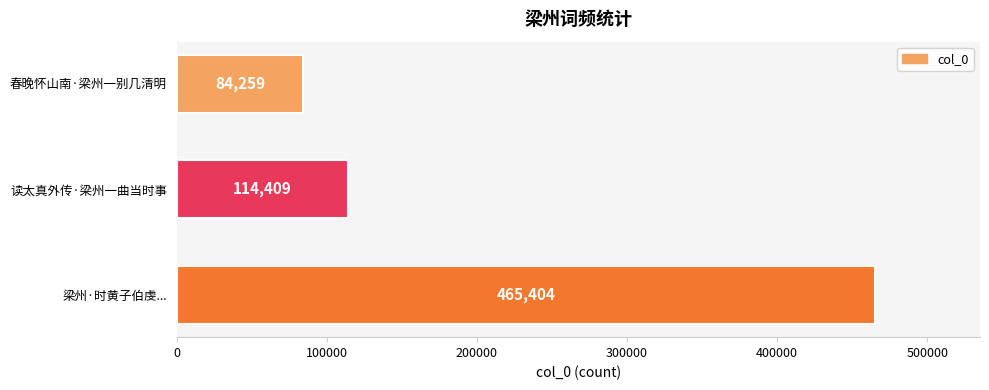

What is the value of the 1st bar from the top?

84259